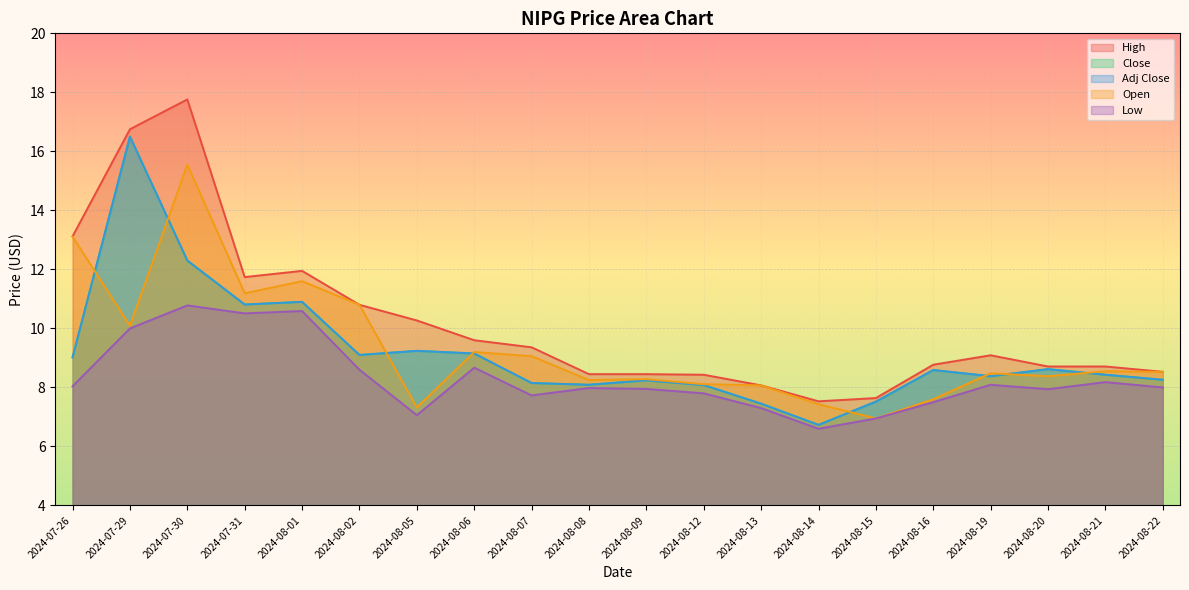

What is the difference between the maximum and minimum values in the High series?

10.2